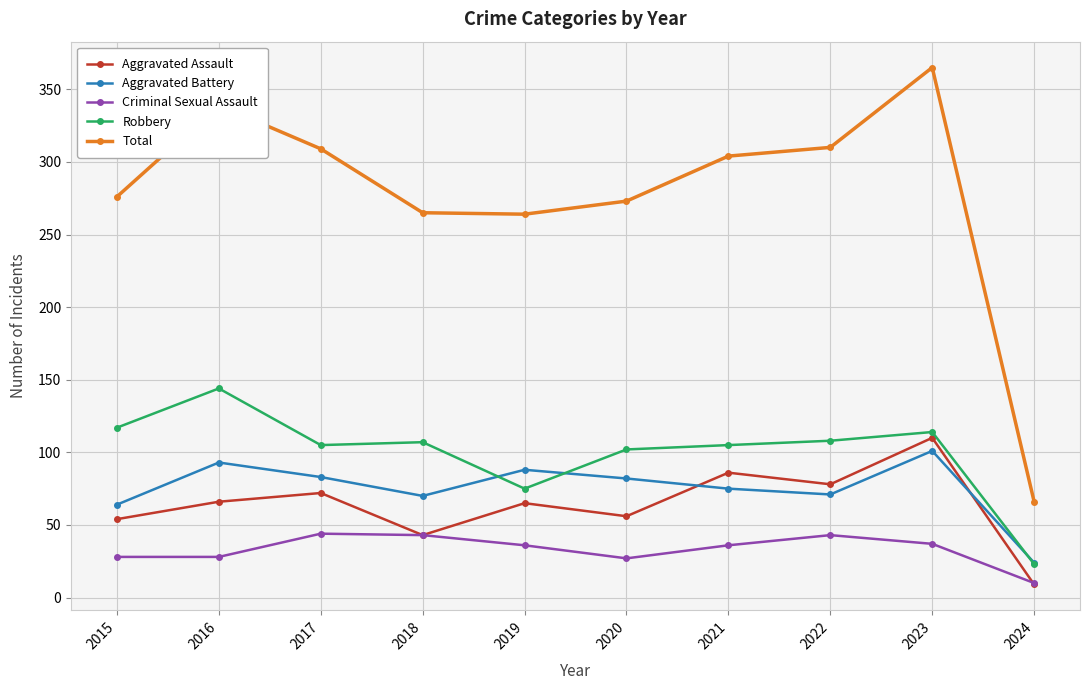

Which category has the highest value in the Total series?

2023